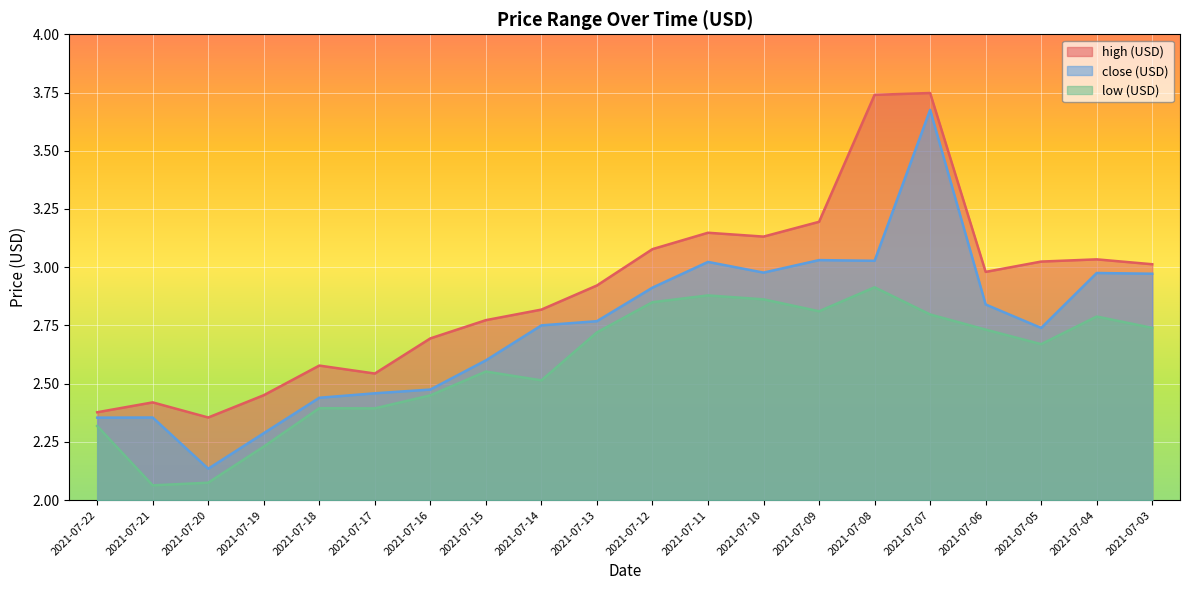

Which series has the widest spread of values?

close (USD)